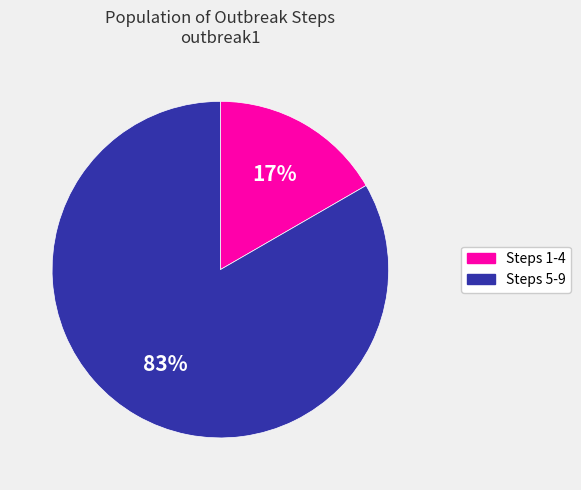

Is there a majority slice in this chart?

Yes